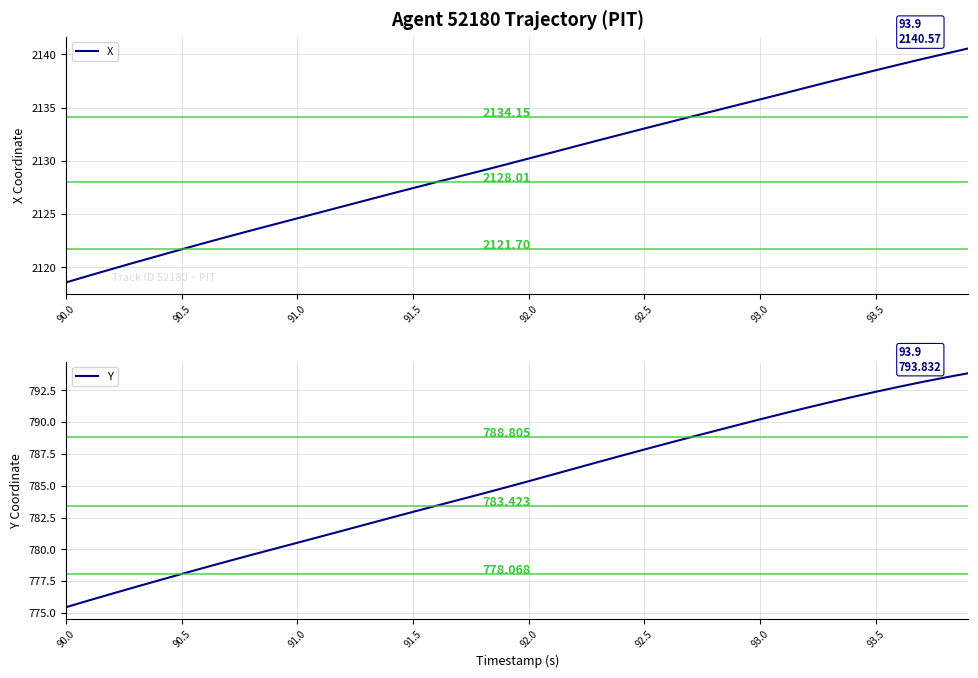

True or false: X has more than 1 points higher than both neighbors.

False